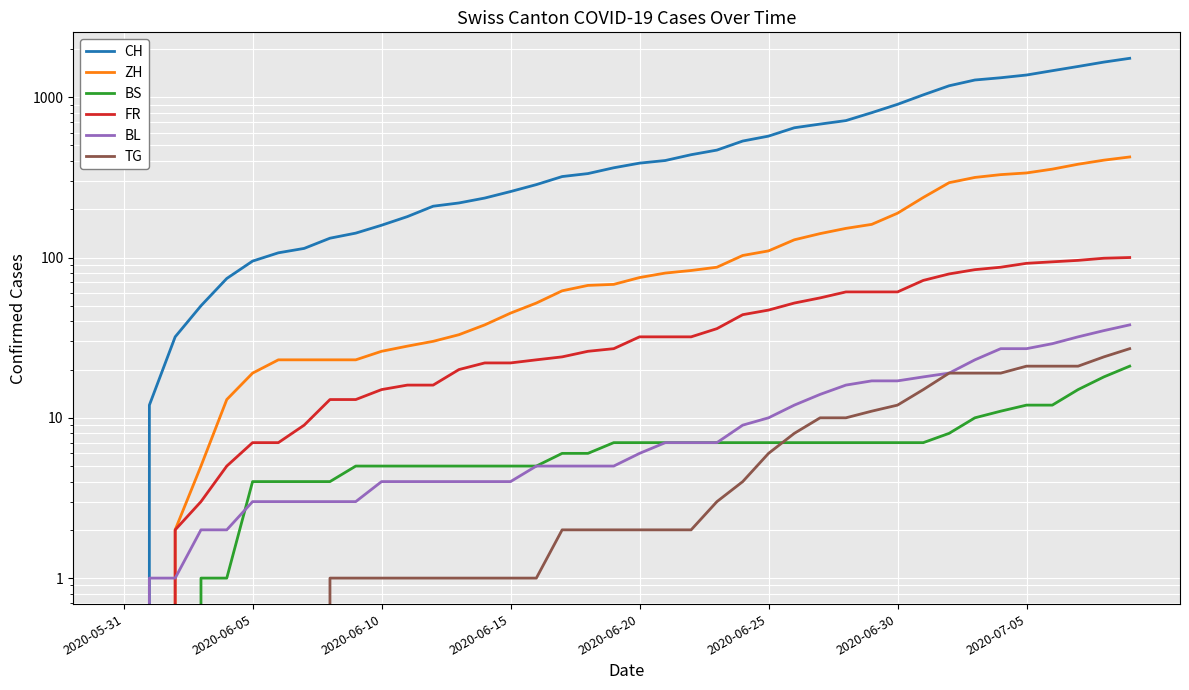

Rank the series by their maximum value, from highest to lowest.

CH, ZH, FR, BL, TG, BS